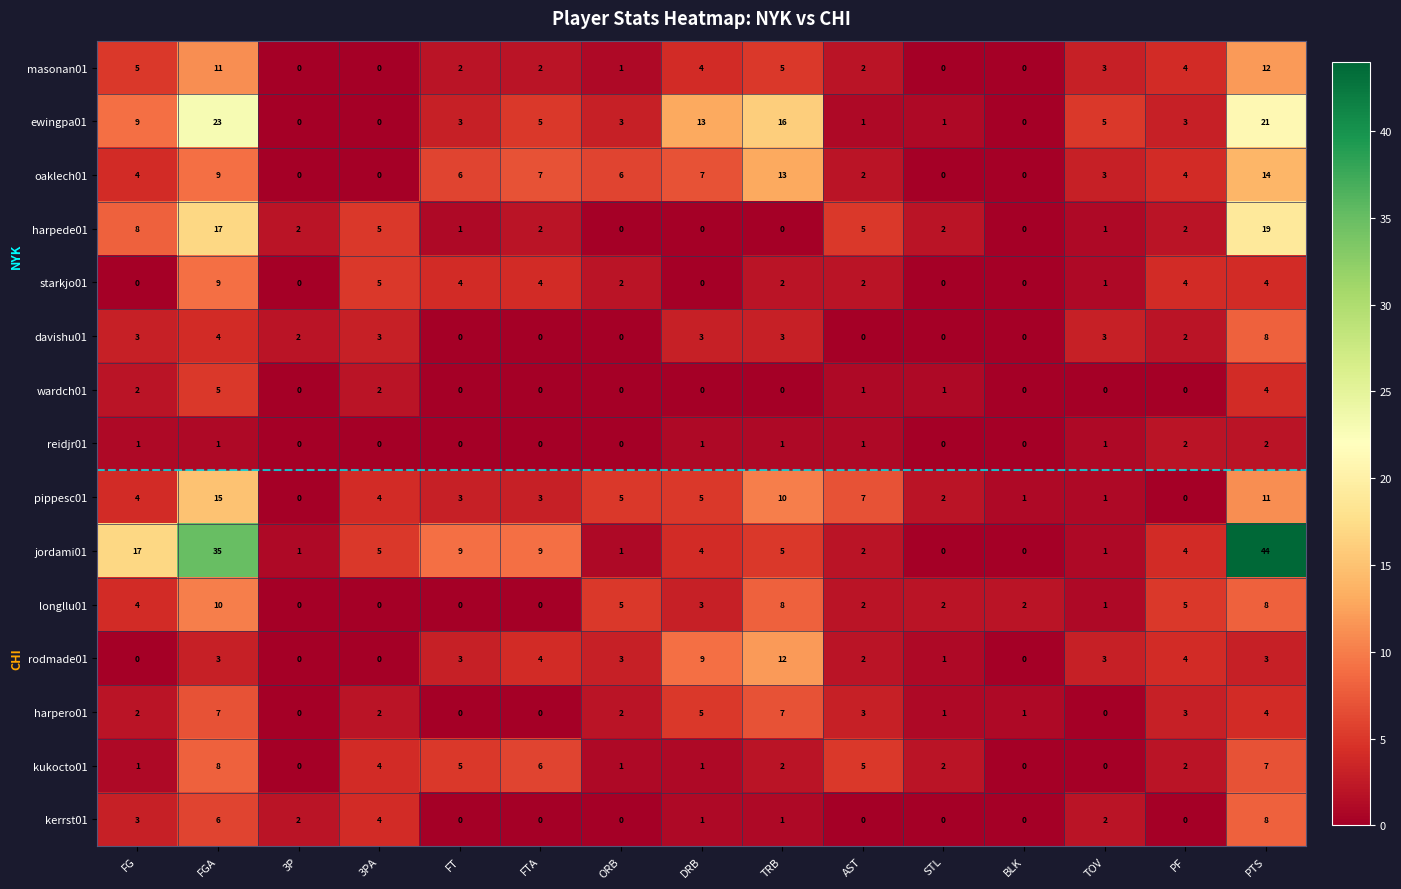

What is the greatest value displayed?

44